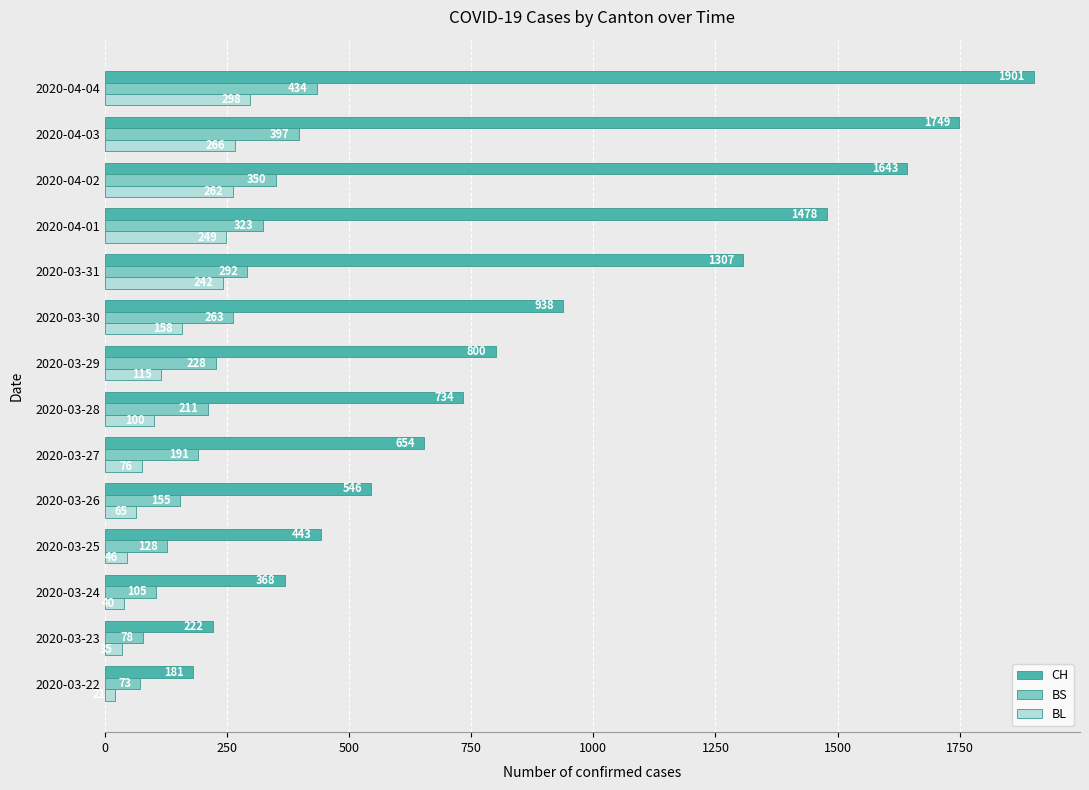

Rank the categories by BL value from lowest to highest.

2020-03-22, 2020-03-23, 2020-03-24, 2020-03-25, 2020-03-26, 2020-03-27, 2020-03-28, 2020-03-29, 2020-03-30, 2020-03-31, 2020-04-01, 2020-04-02, 2020-04-03, 2020-04-04